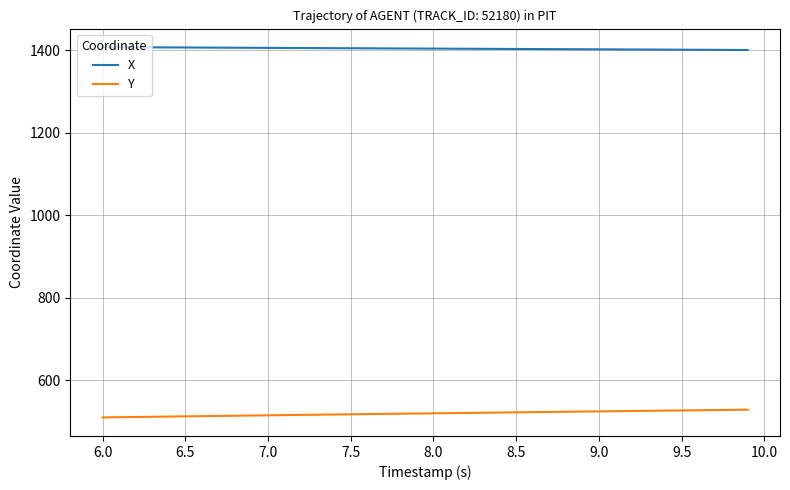

What is the maximum value shown in the chart?

1407.8